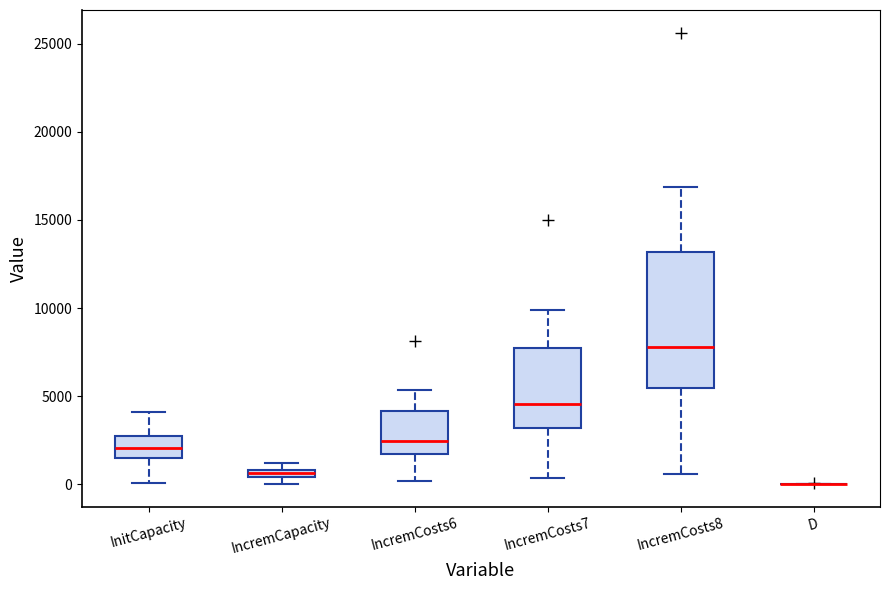

Which box is the tallest, from its lower edge to its upper edge?

IncremCosts8